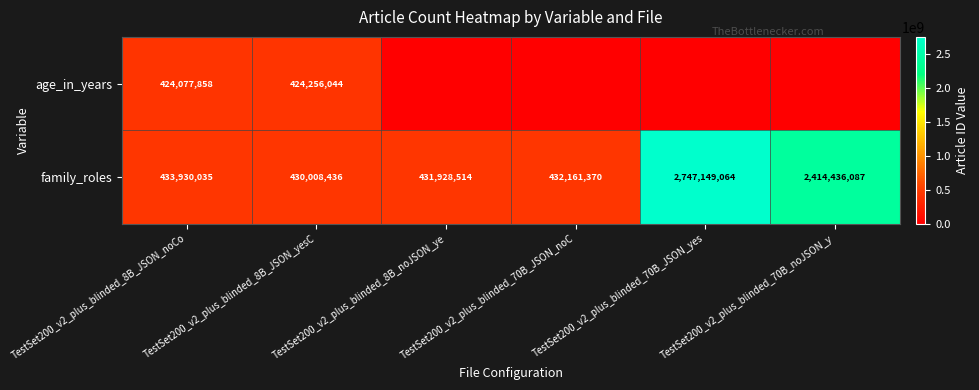

At which label is family_roles closest to 1588578750?

TestSet200_v2_plus_blinded_70B_noJSON_y